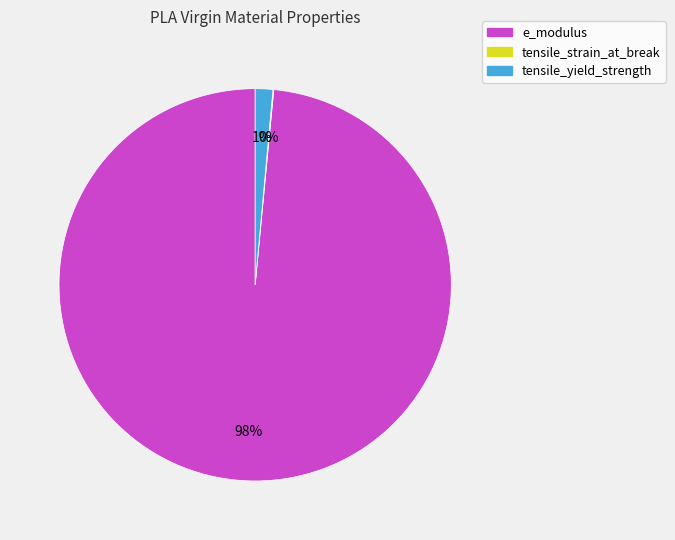

To the nearest percent, what is the average slice percentage?

33%